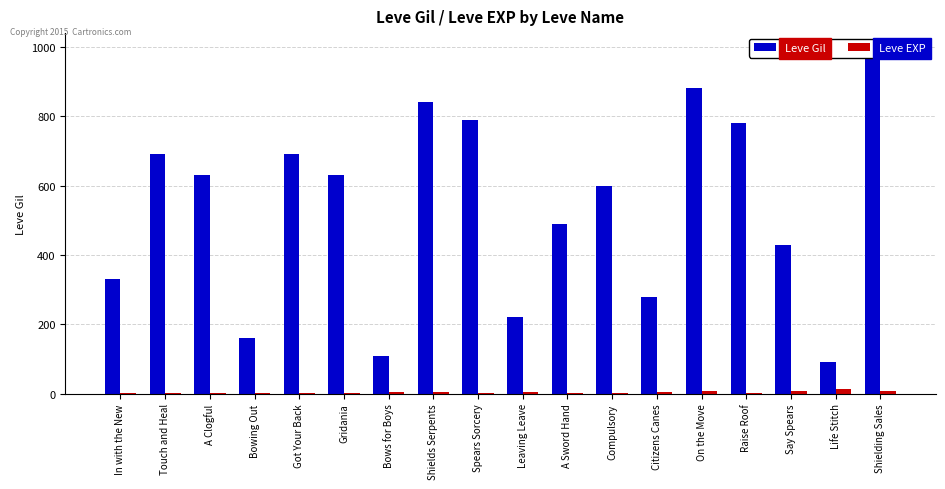

At which label does Leve EXP reach its minimum?

In with the New